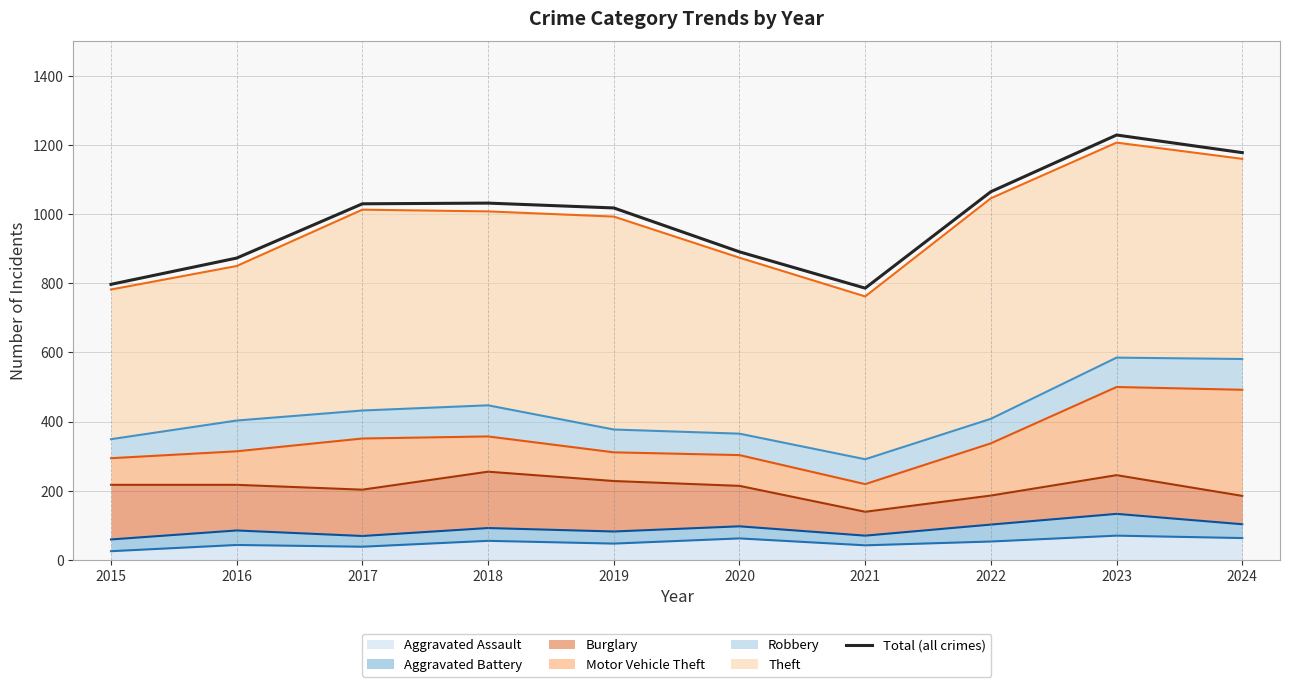

What is the ratio of the value at 2021 to the value at 2022?

0.7